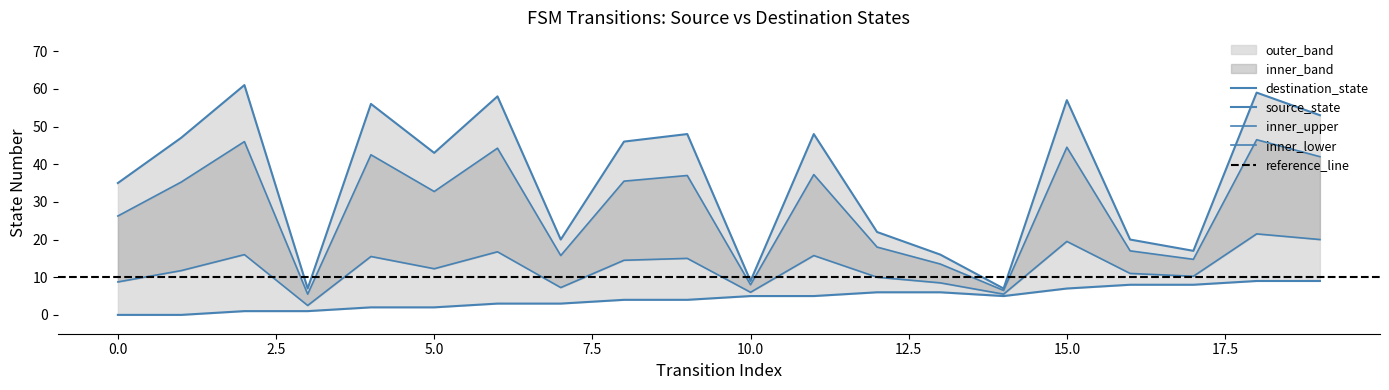

What is the maximum value for source_state?

9.0